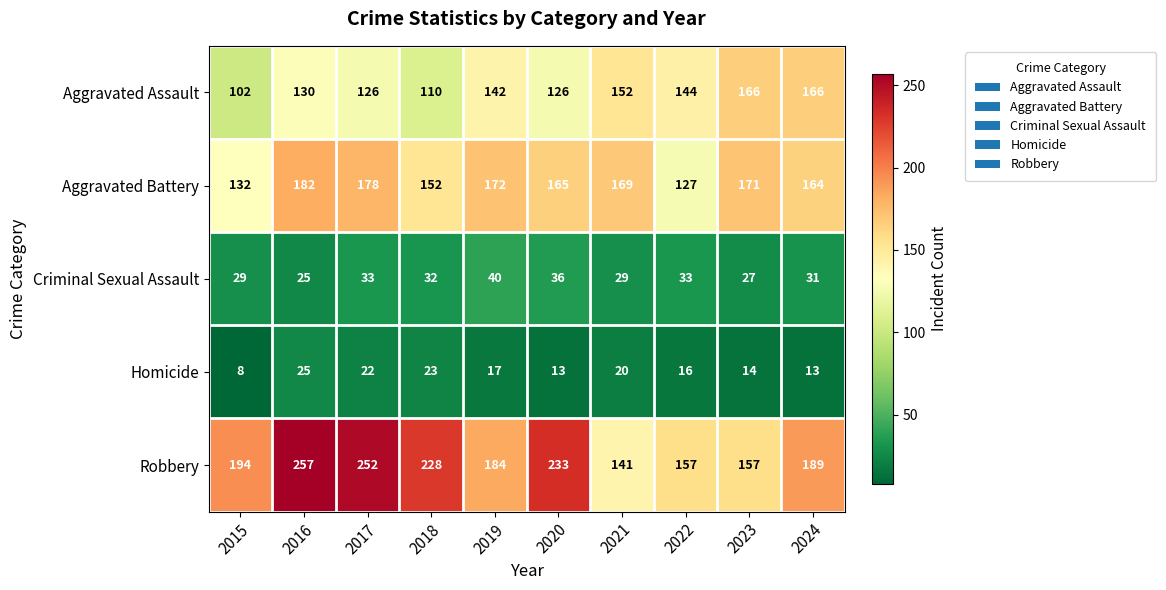

Which series has the largest range (max minus min)?

Robbery